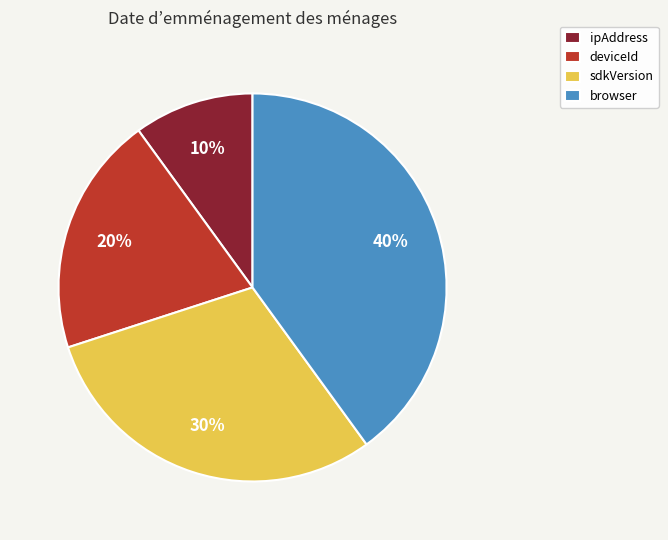

Do sdkVersion and ipAddress together represent more than half of the pie?

No